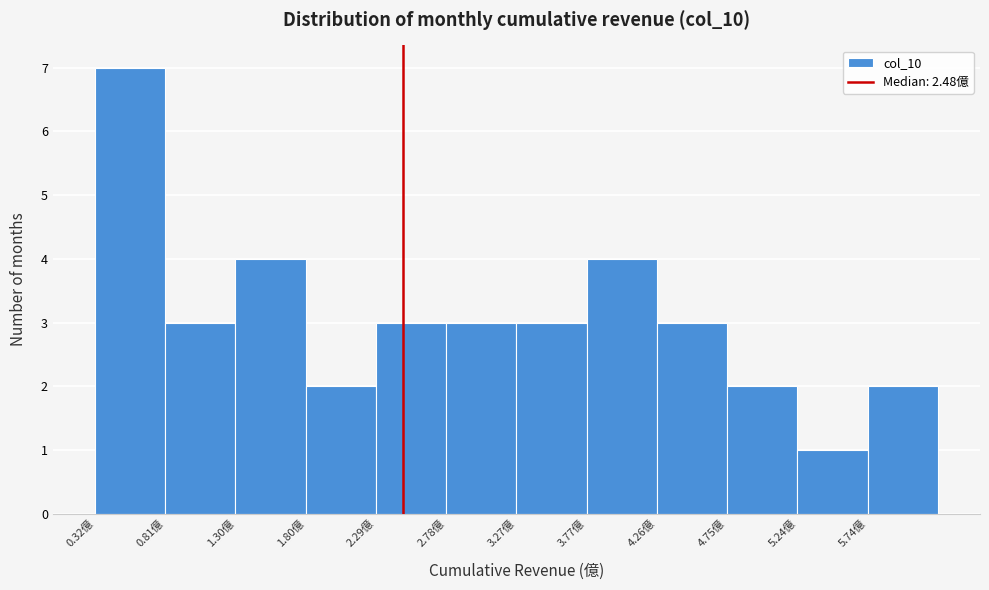

Reading left to right, transcribe this chart: for each bar, give the range it covers on the x-axis and its height. Neither the bar edges nor the heights are printed on the chart, so give them approximately, as read against the axes.

0.30 to 0.80: 7
0.80 to 1.30: 3
1.30 to 1.80: 4
1.80 to 2.30: 2
2.30 to 2.80: 3
2.80 to 3.25: 3
3.25 to 3.75: 3
3.75 to 4.25: 4
4.25 to 4.75: 3
4.75 to 5.25: 2
5.25 to 5.75: 1
5.75 to 6.25: 2